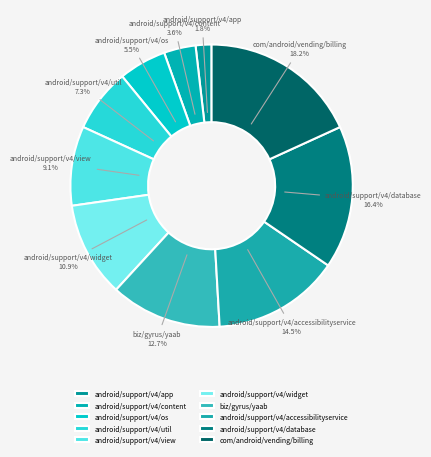

Count the number of slices in the pie.

10